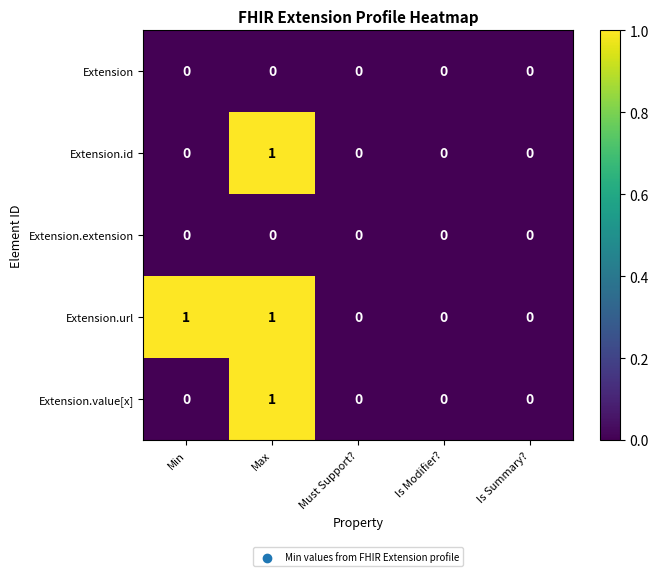

At which category is the sum across all series the highest?

Max